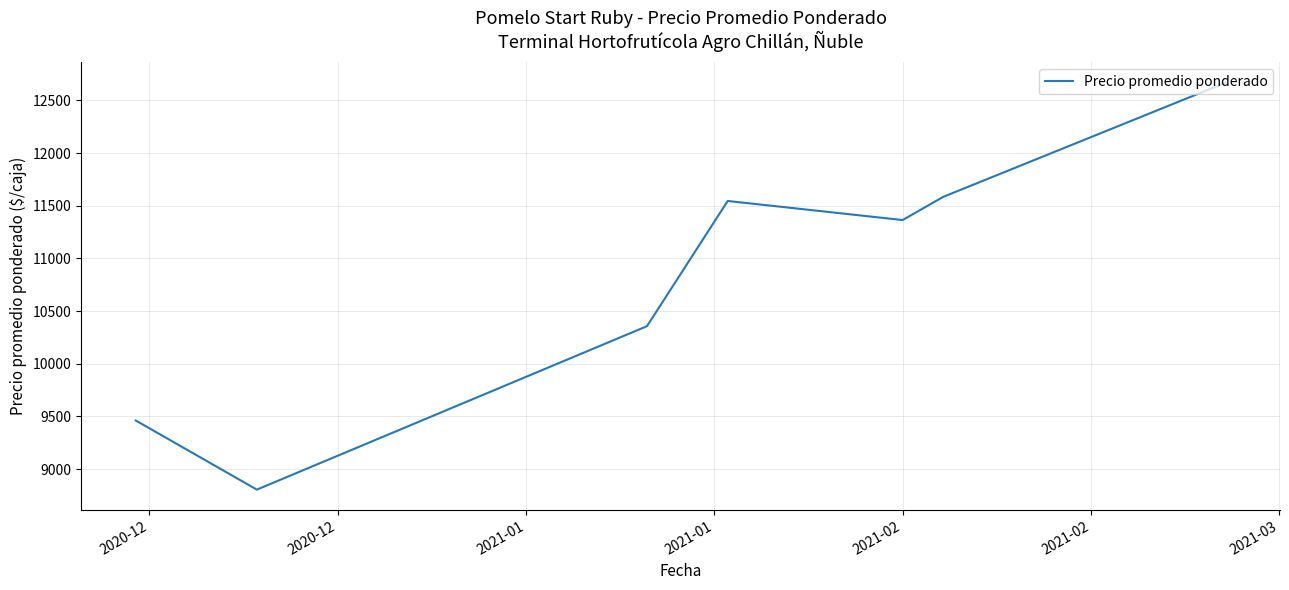

What is the difference between the maximum and minimum values?

3861